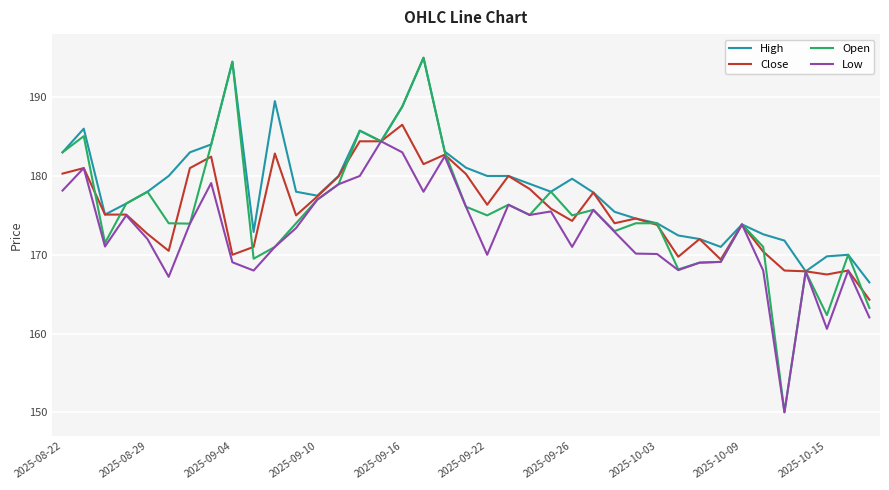

What is the minimum value for Close?

164.3